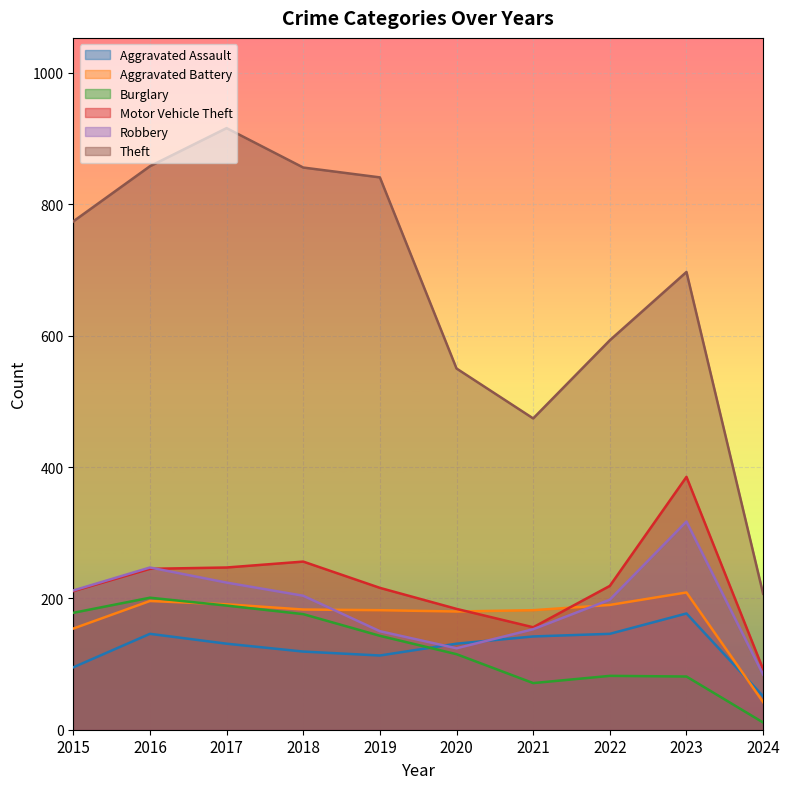

What is the difference between the maximum and minimum values in the Aggravated Battery series?

167